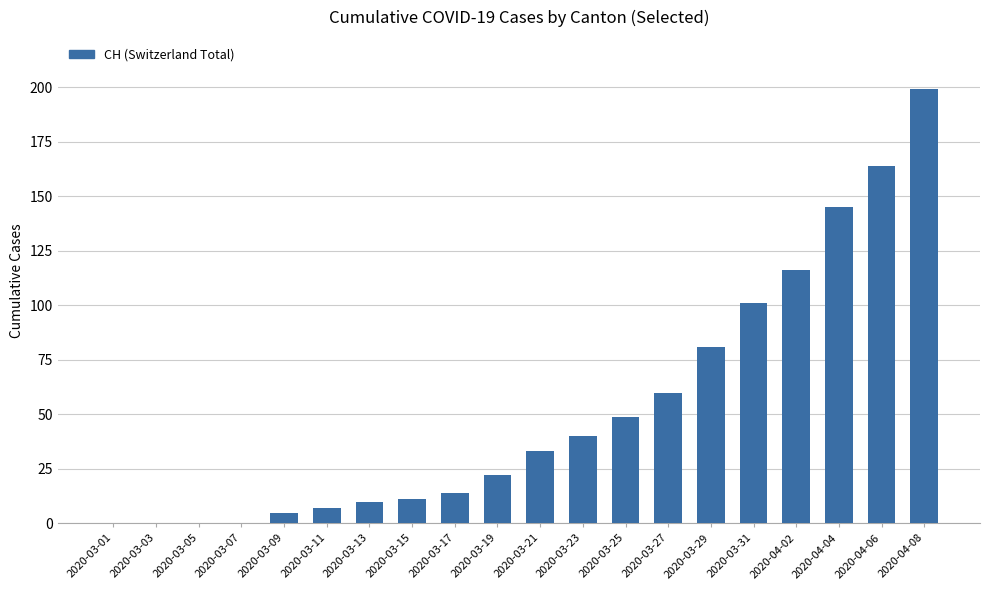

What is the change in value from 2020-03-01 to 2020-04-08?

+199